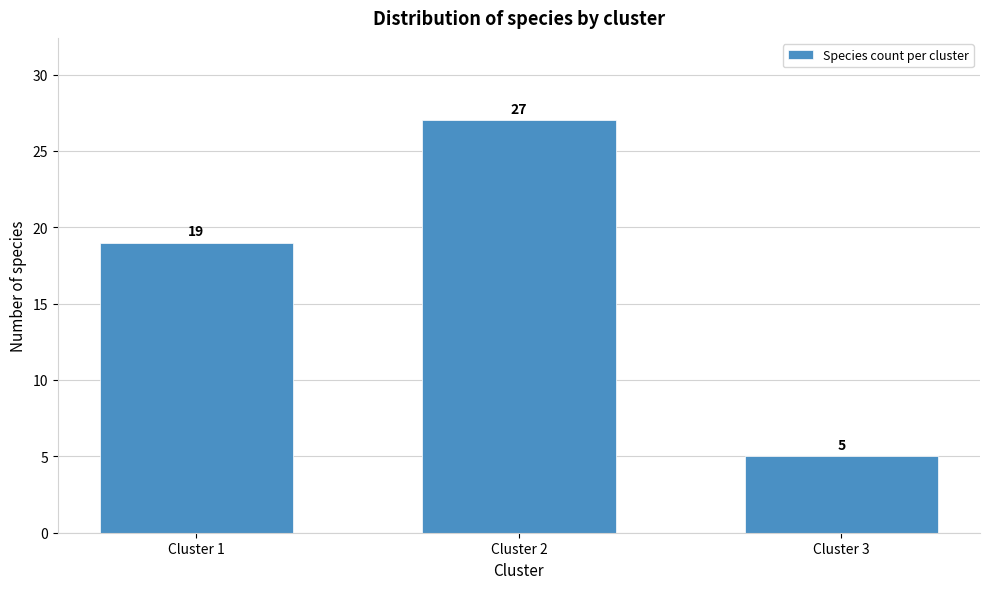

Reading right to left, extract all data points from this chart.

5	27	19